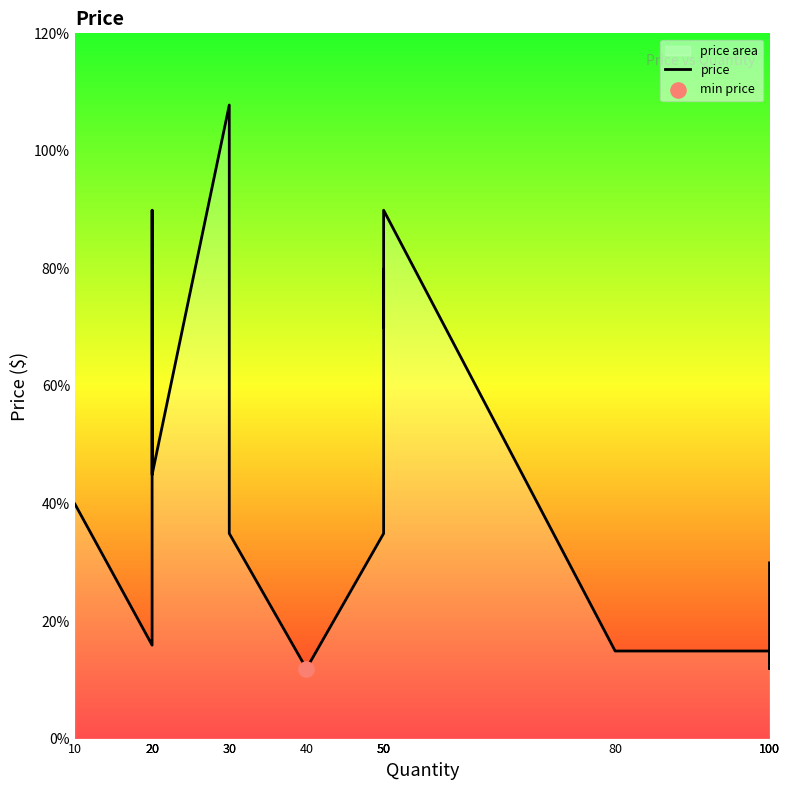

What is the change in value from 10 to 20?

+5.0